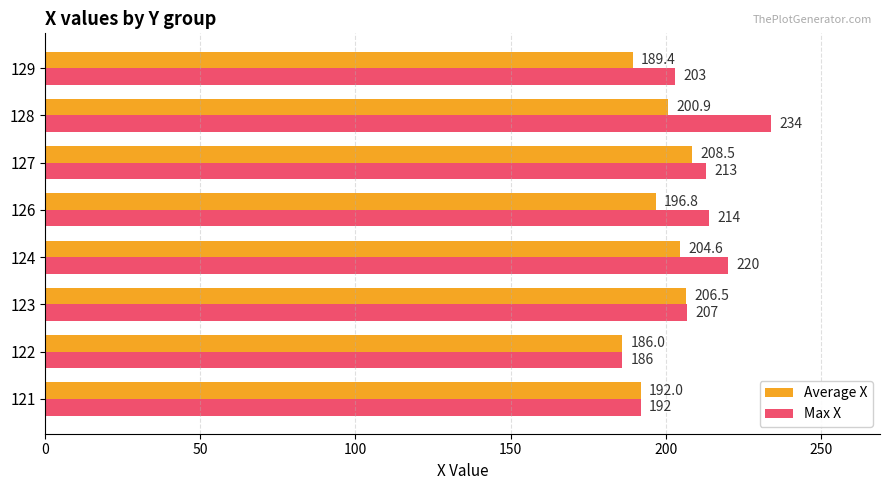

Between 121 and 123, which series saw the biggest shift?

Max X